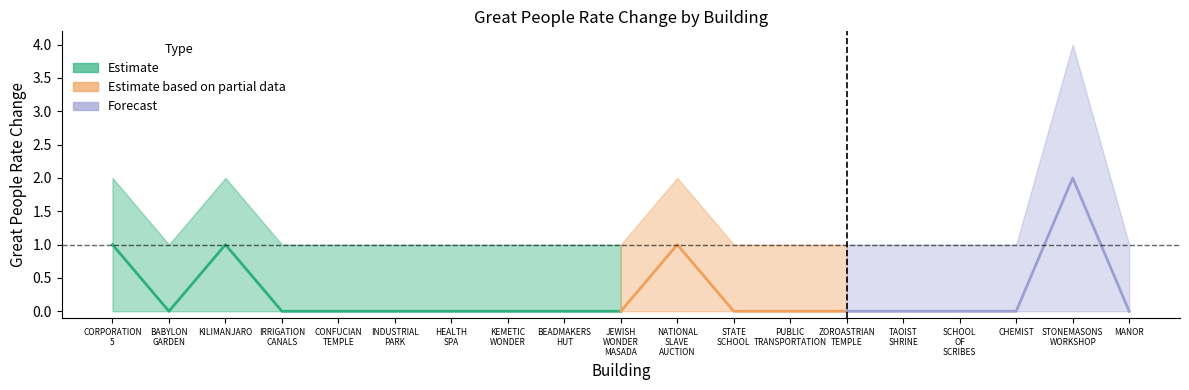

Which category has the lowest value in the CI_upper series?

BABYLON_GARDEN